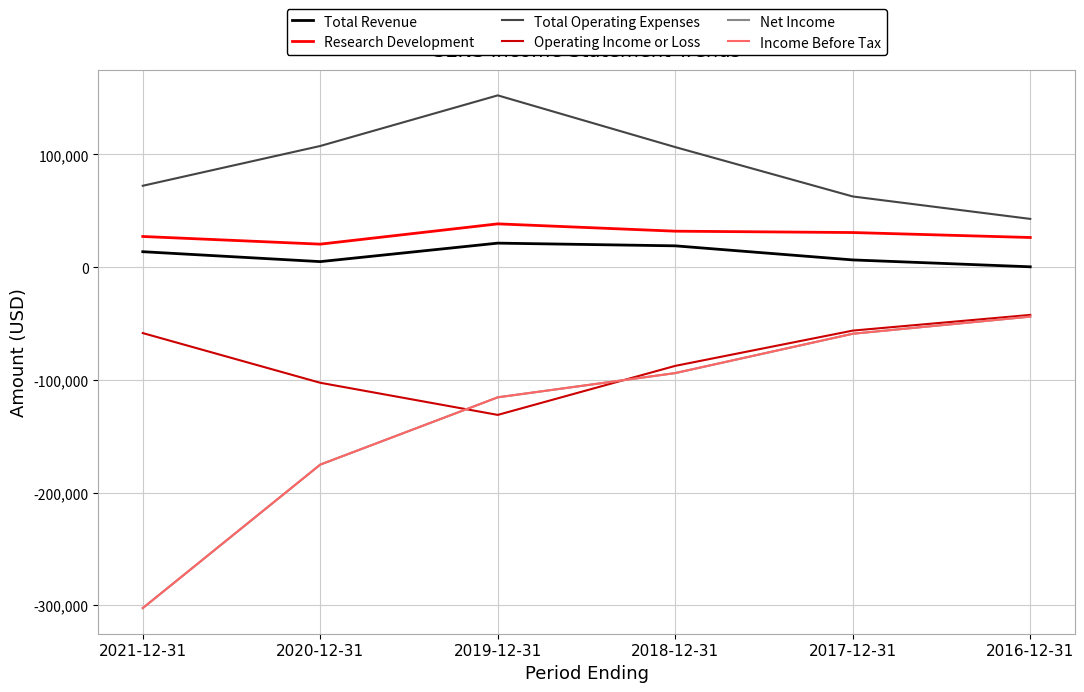

At 2021-12-31, list the series in order from smallest to largest.

Net Income, Income Before Tax, Operating Income or Loss, Total Revenue, Research Development, Total Operating Expenses